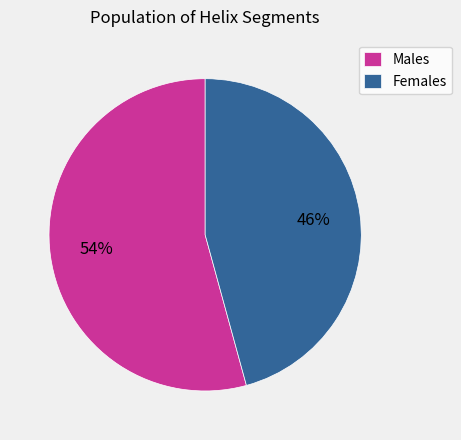

Count the number of slices in the pie.

2